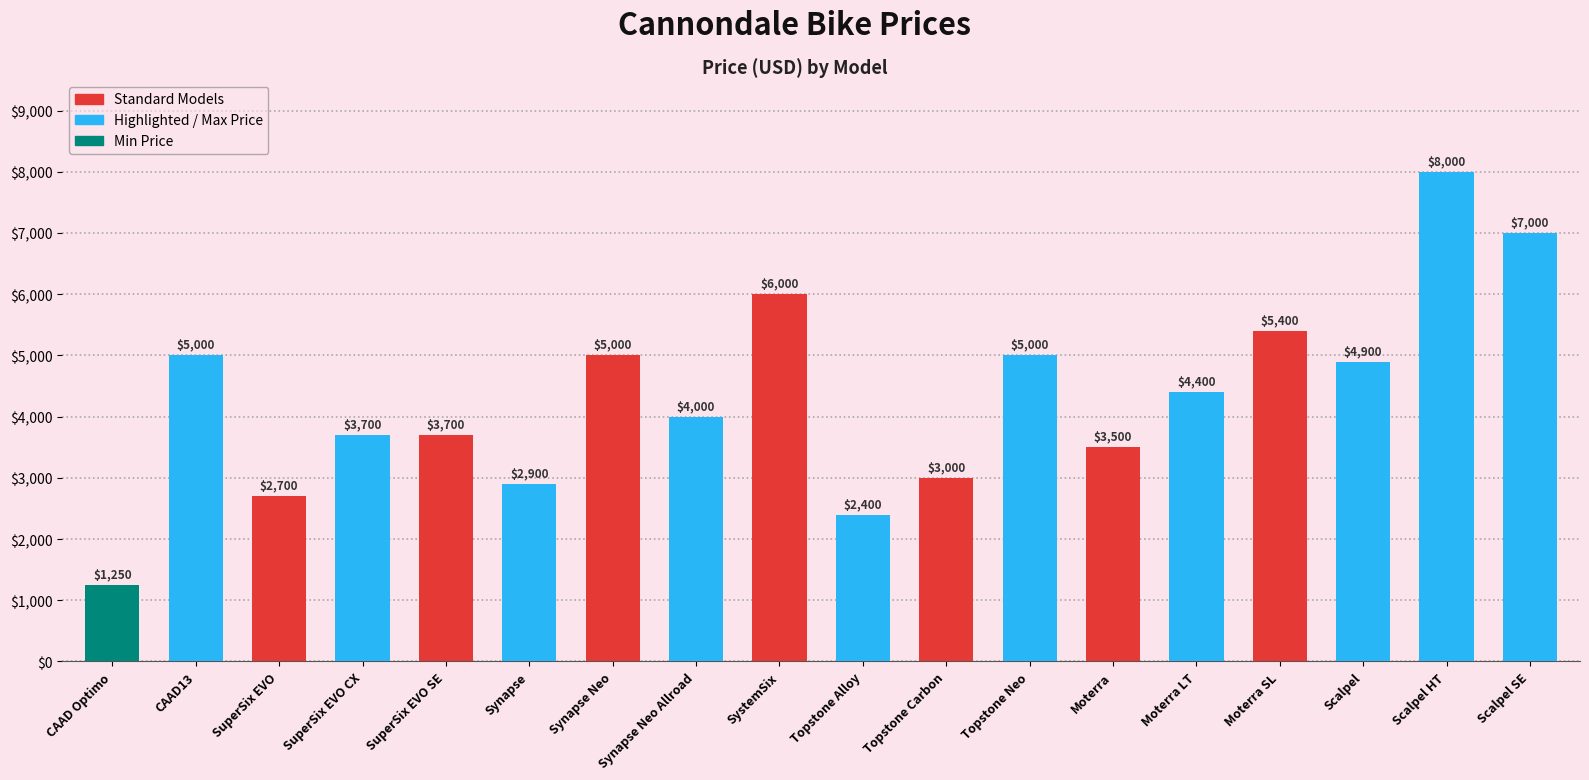

Which label corresponds to the largest value in the chart?

Scalpel HT